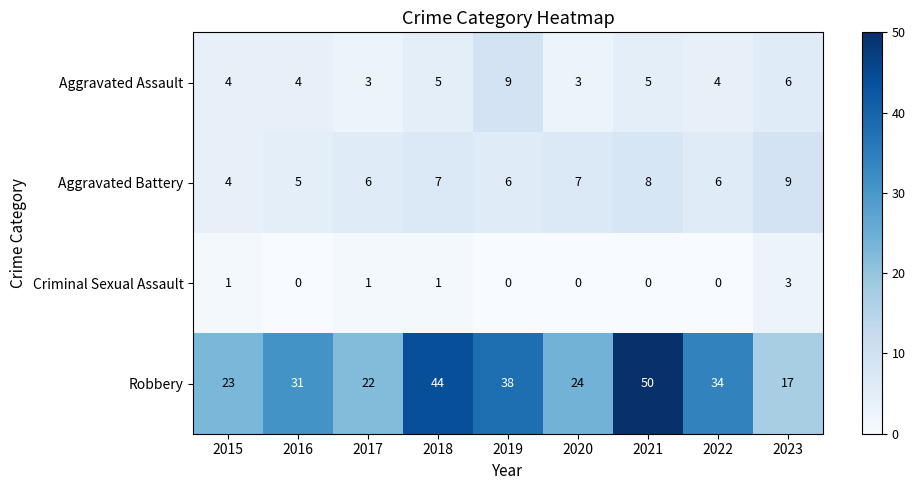

What value does the Robbery series have at 2021, to the nearest 10?

50